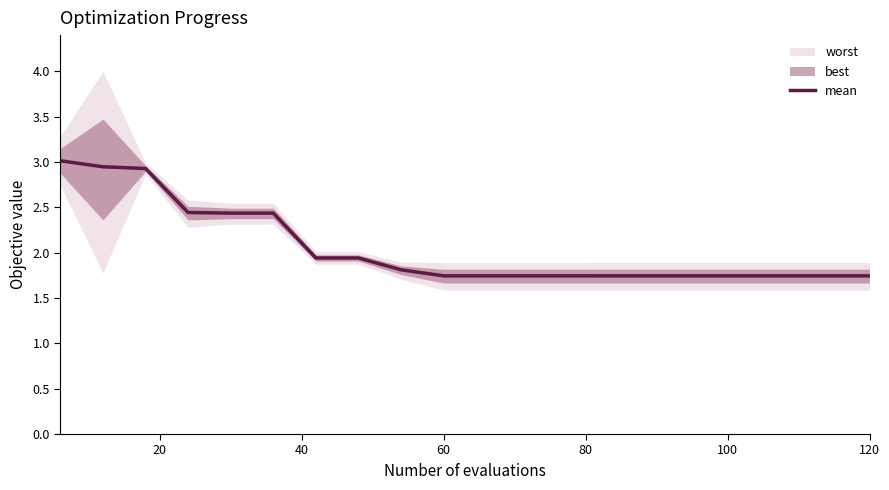

What is the highest value of the mean series?

3.0